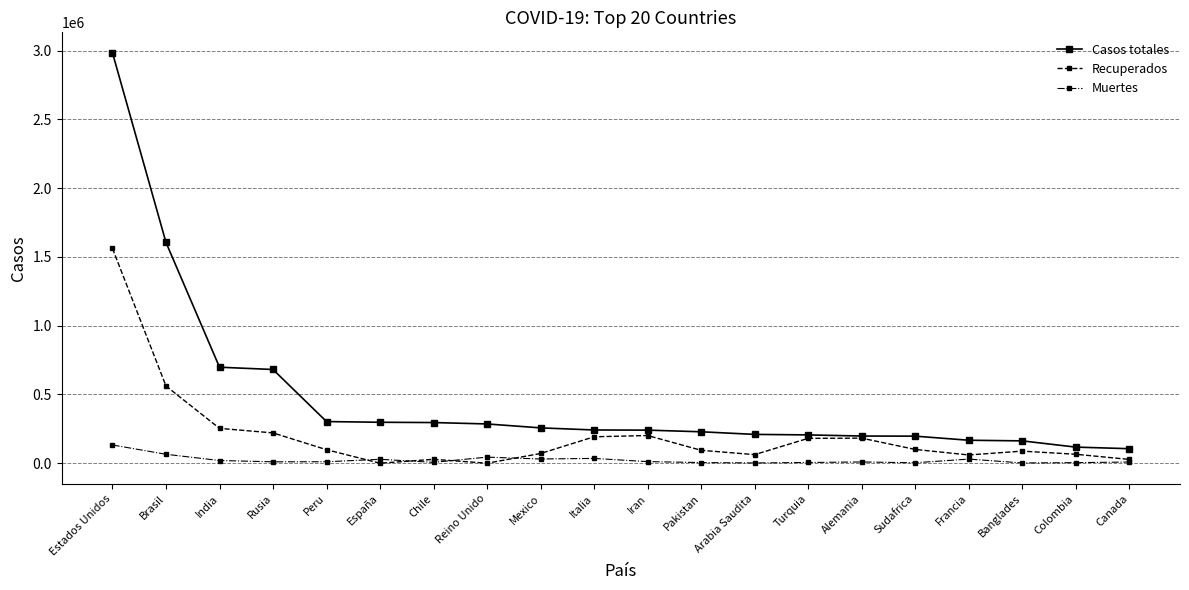

What is the sum of all Casos totales values?

9476860